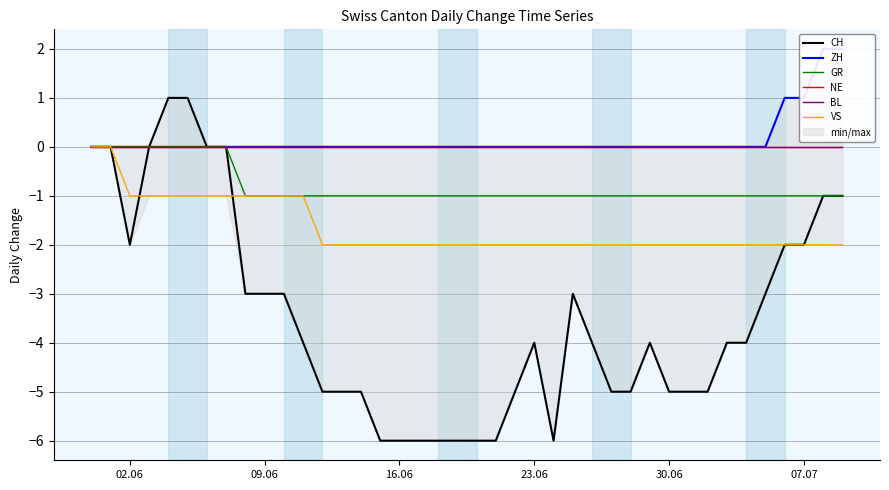

How many distinct data groups are displayed?

6